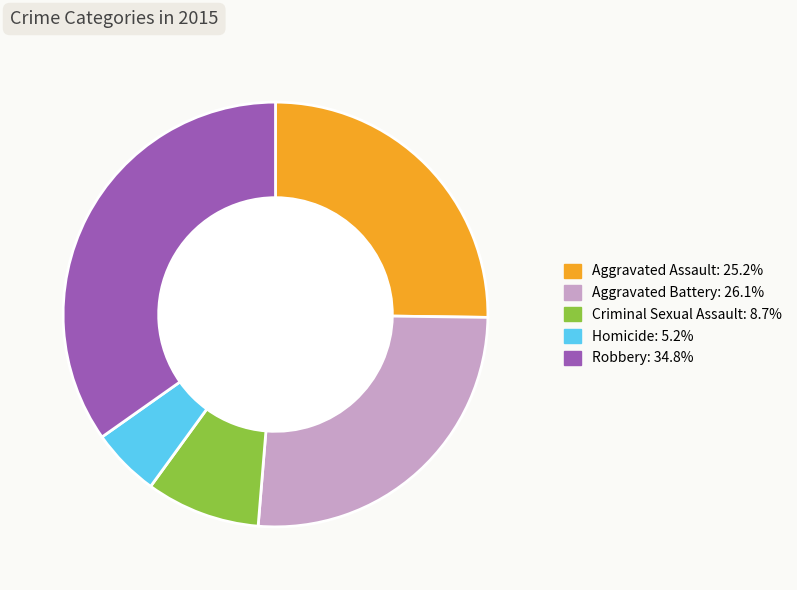

Count the number of slices in the pie.

5